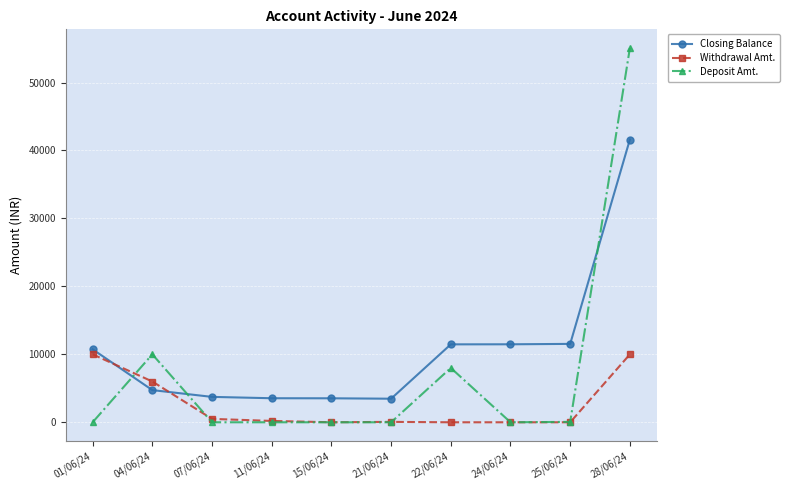

What are all the series names shown in the legend?

Closing Balance, Withdrawal Amt., Deposit Amt.